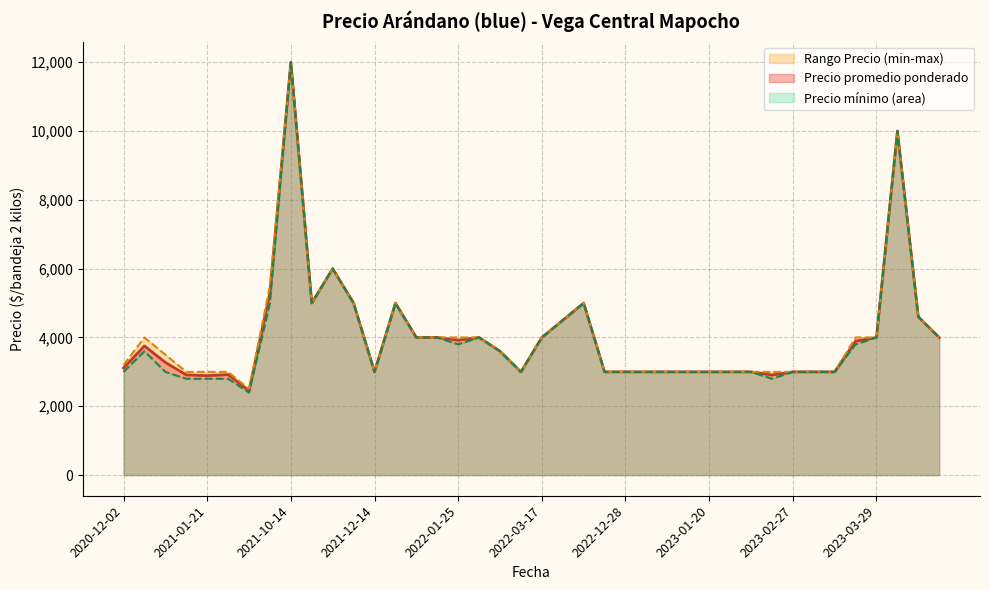

At which label does Precio promedio ponderado reach its peak?

2021-10-14